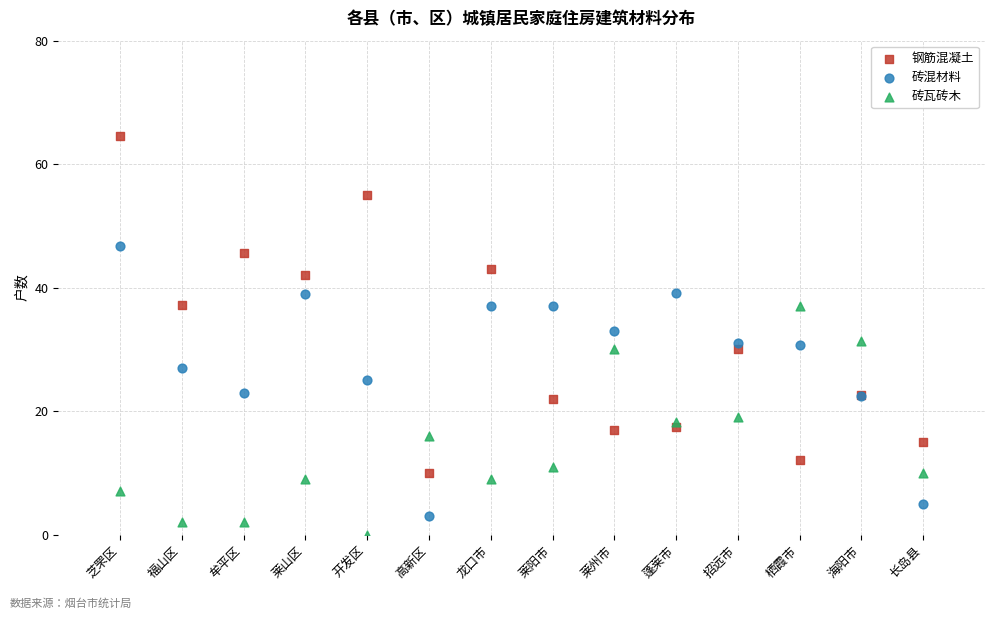

What are all the series names shown in the legend?

钢筋混凝土, 砖混材料, 砖瓦砖木